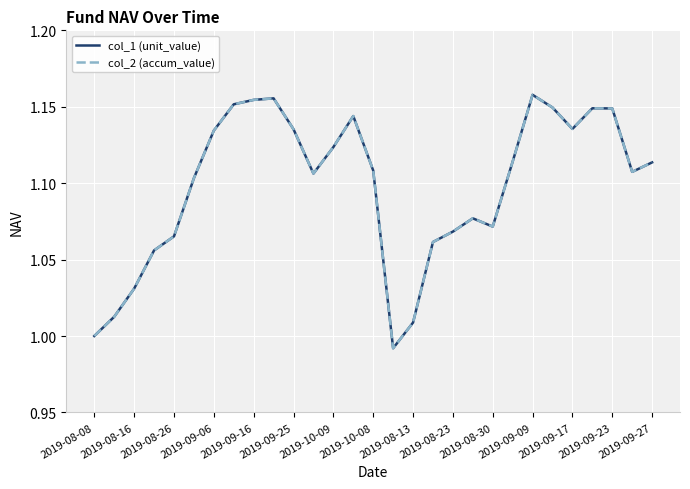

Which label corresponds to the smallest value in the chart?

15